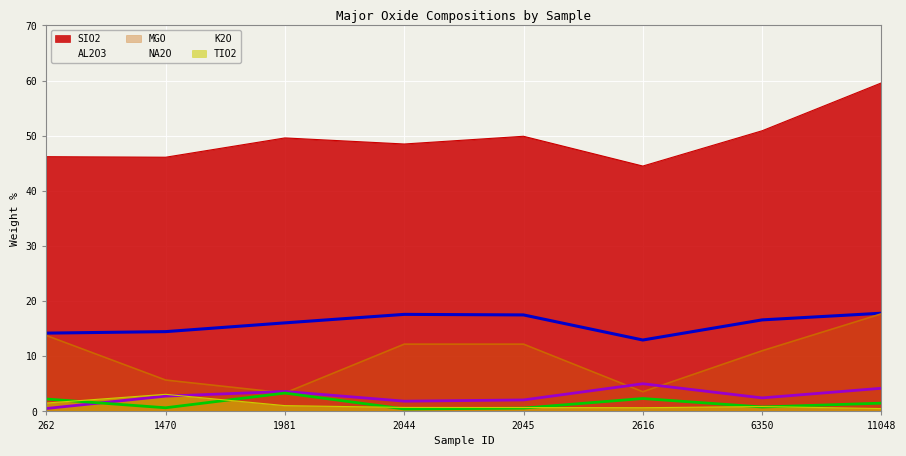

Which series has the largest total across all categories?

SIO2